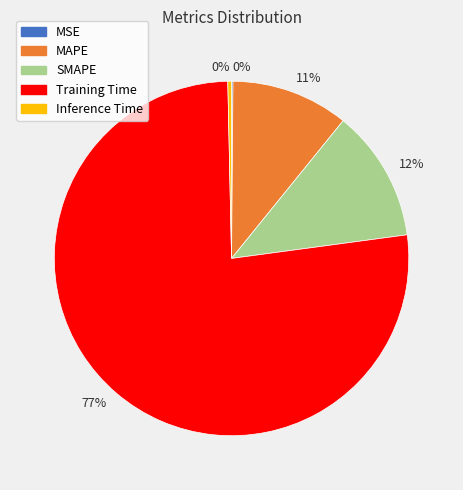

To the nearest percent, what is the difference between the largest and smallest slice percentages?

77%